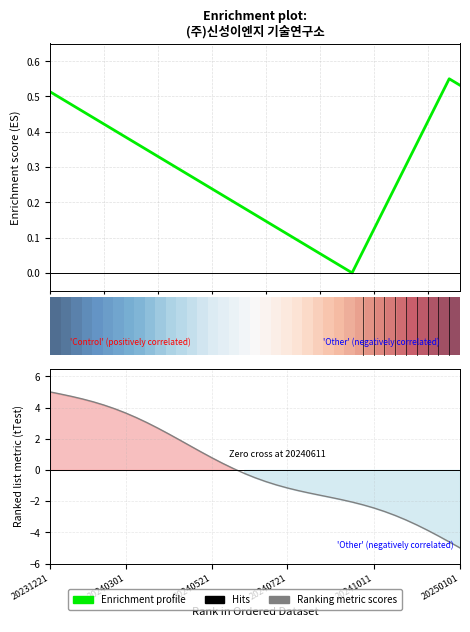

Which series has the widest spread of values?

Ranking metric scores